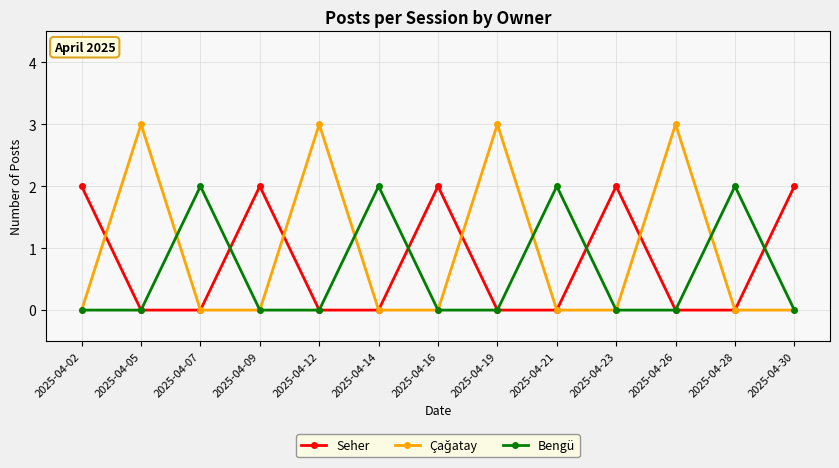

What is the greatest value displayed?

3